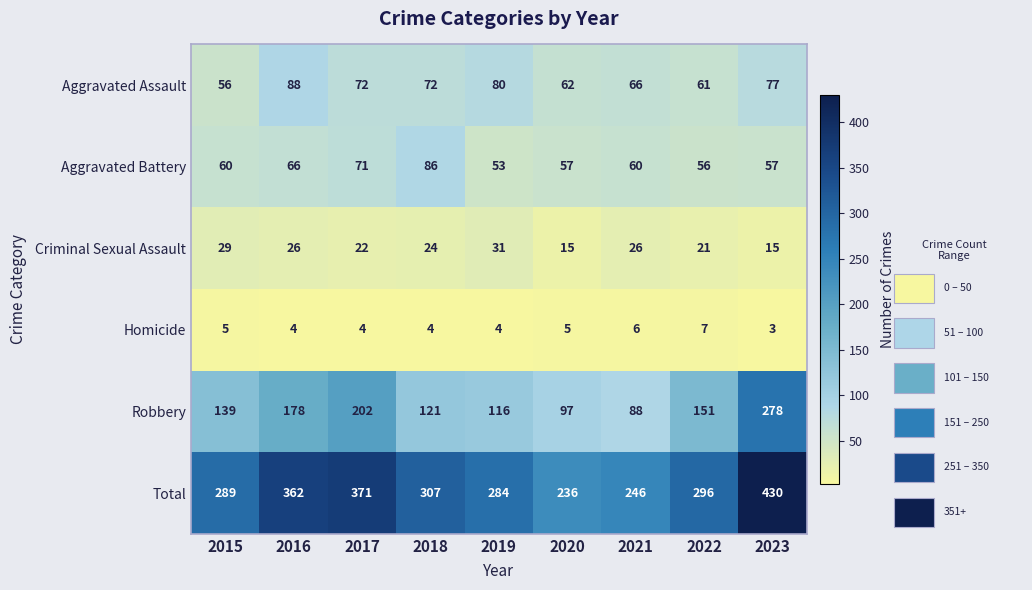

What is the total value across all series at 2017?

742